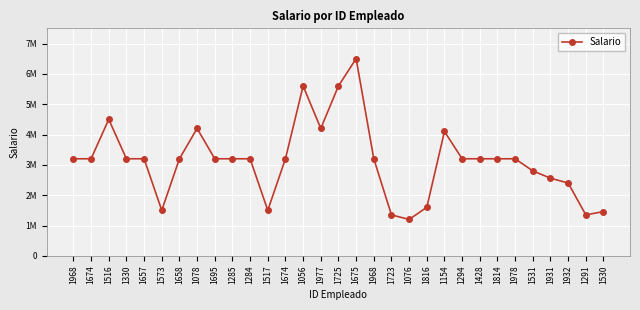

At which category does the data reach its first local peak?

1516